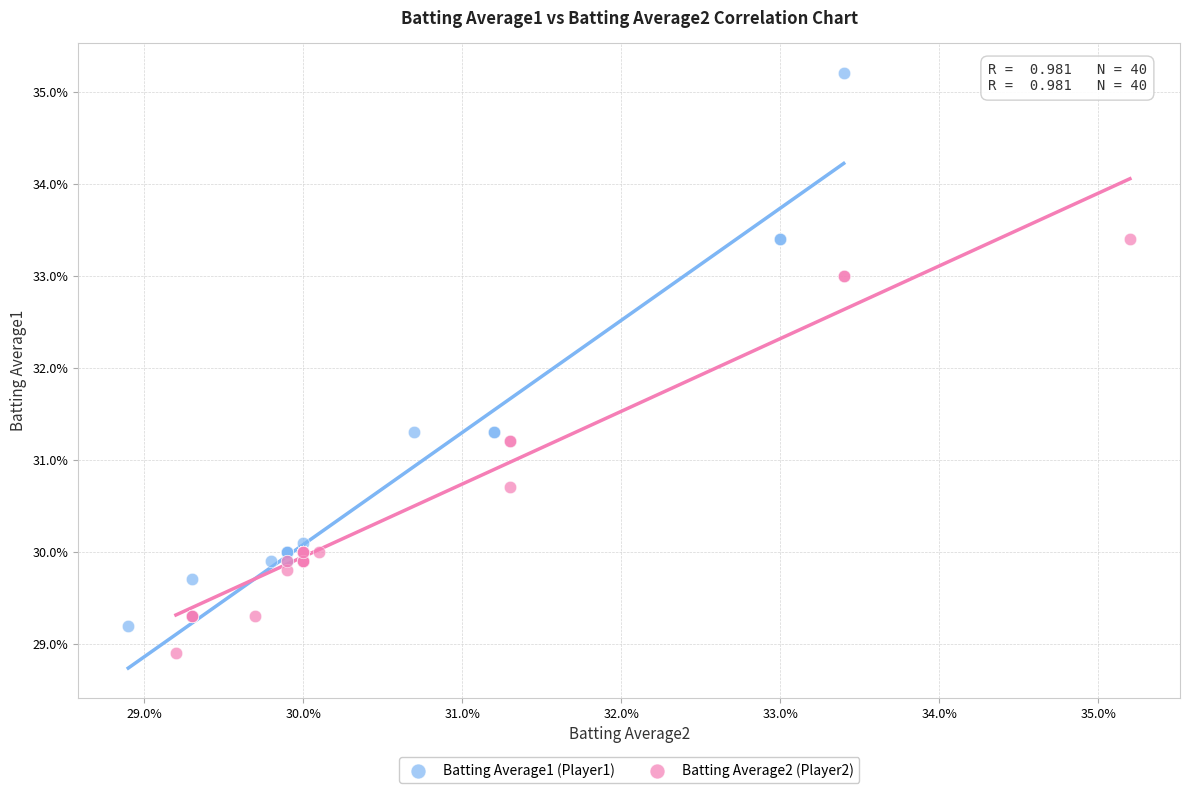

What are all the series names shown in the legend?

Batting Average1 (Player1), Batting Average2 (Player2)